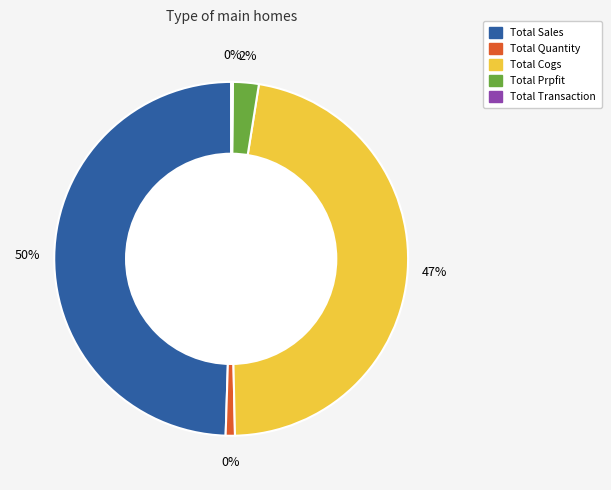

Does Total Sales represent more than half of the total?

No